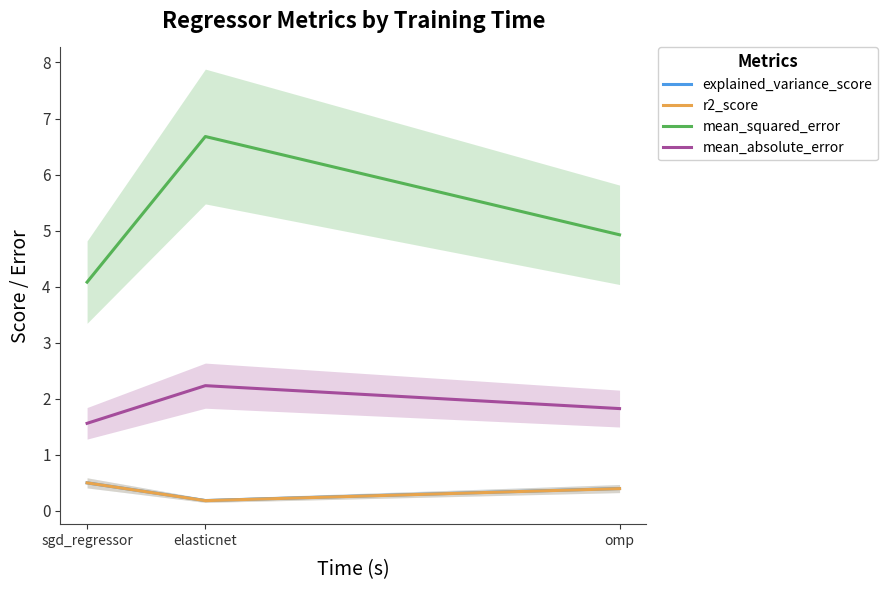

What is the difference between the explained_variance_score values at omp and sgd_regressor?

0.1